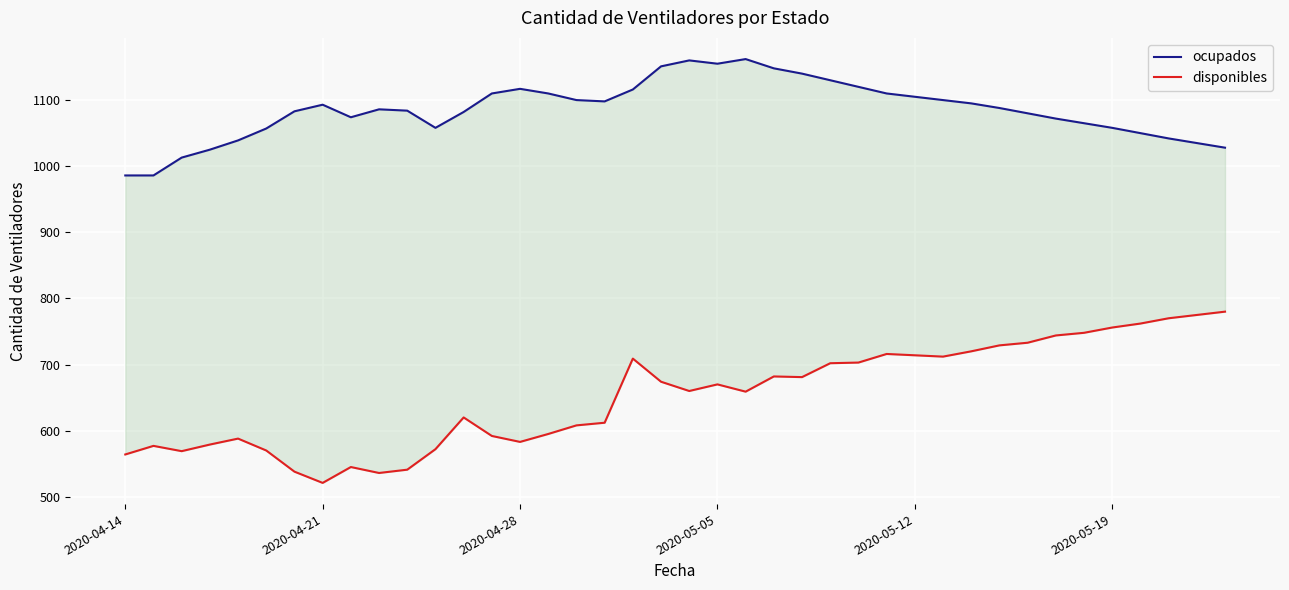

How many lines are shown in the chart?

2